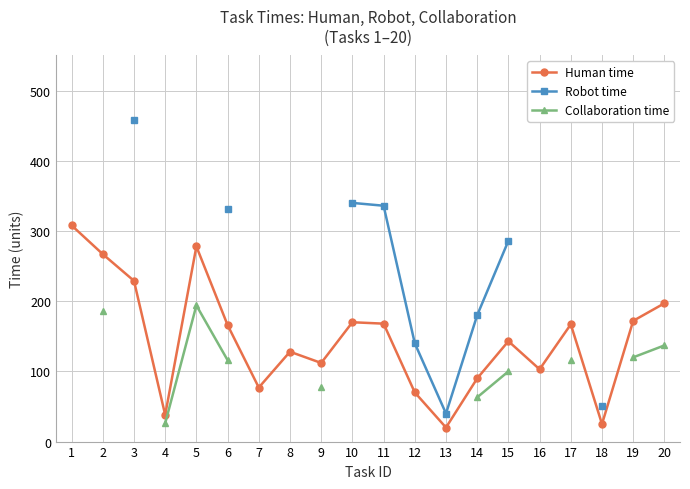

How many lines are shown in the chart?

3